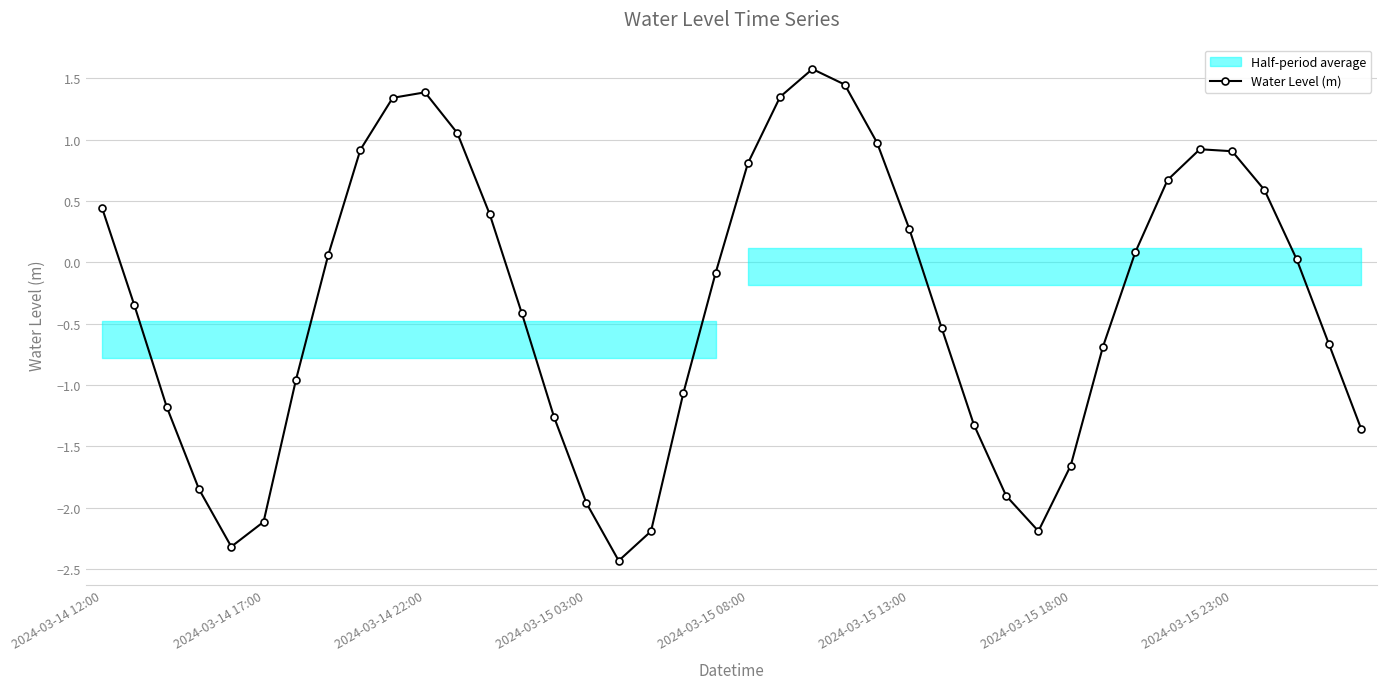

What is the greatest value displayed?

1.6